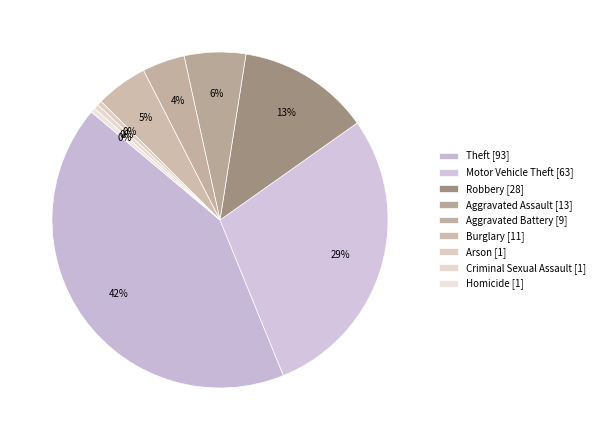

Is there a majority slice in this chart?

No